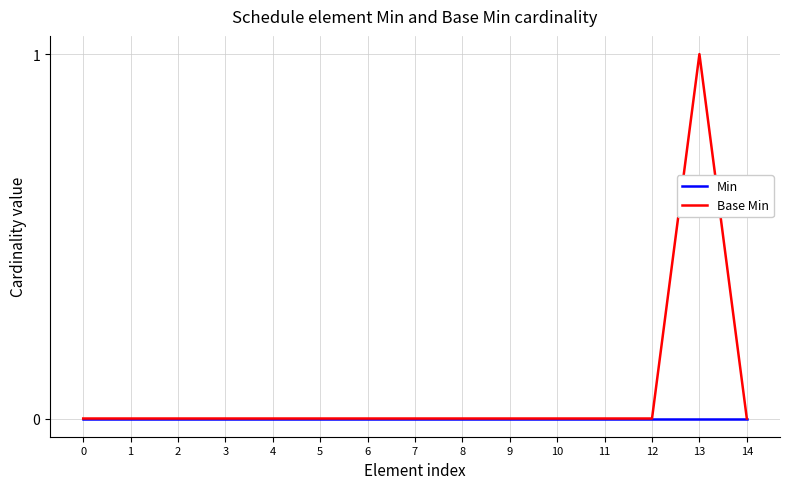

Which series has the largest total across all categories?

Base Min